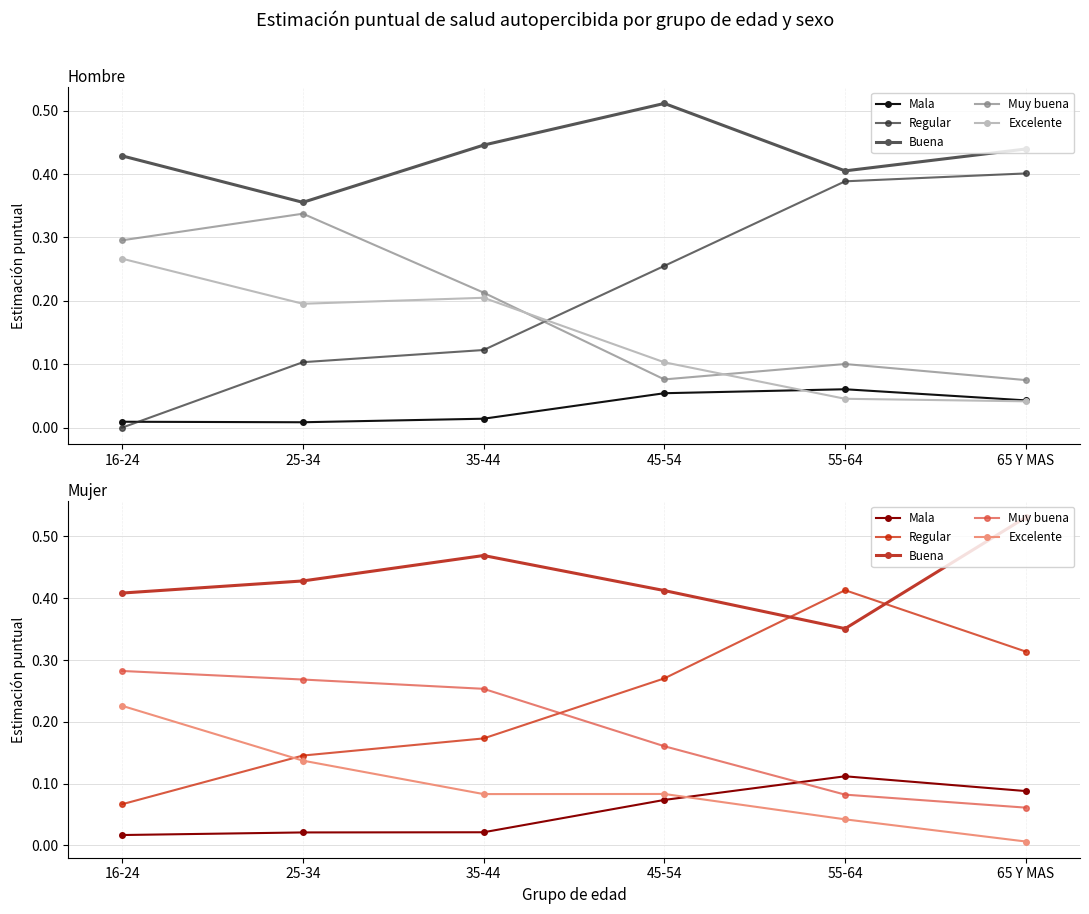

Between which two adjacent categories do Excelente and Mala first intersect?

45-54 and 55-64